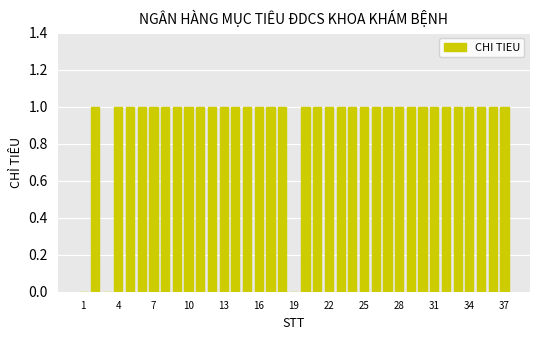

How many series are shown in this chart?

1